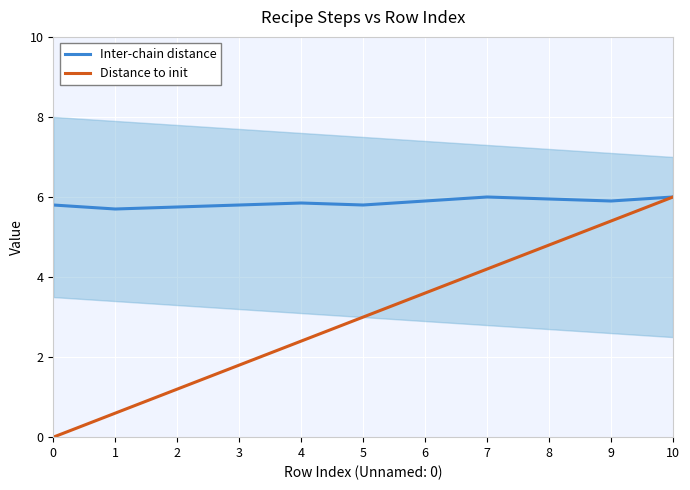

True or false: Distance to init and Inter-chain distance cross at least once.

False